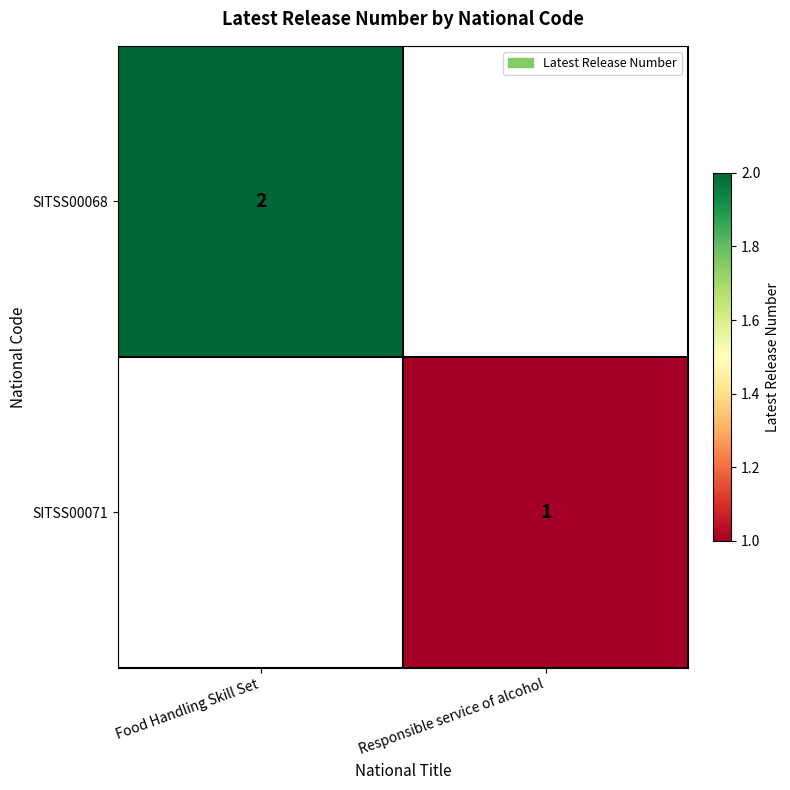

The value of SITSS00068 at Food Handling Skill Set is 2. True or false?

True